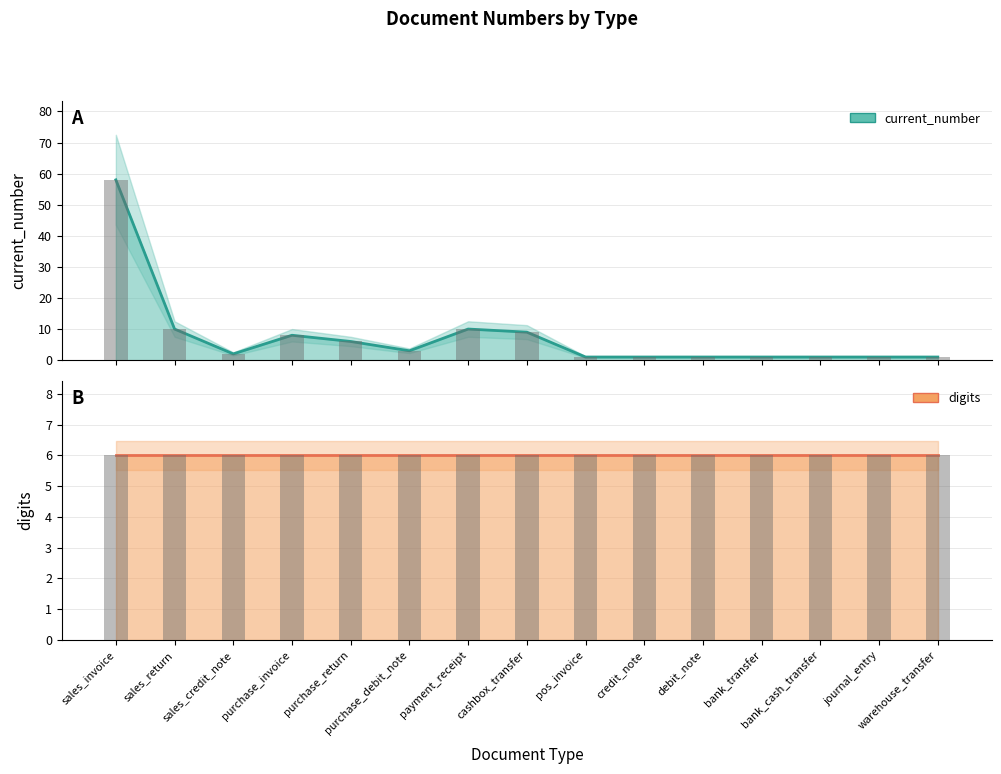

What position from the left is warehouse_transfer?

15